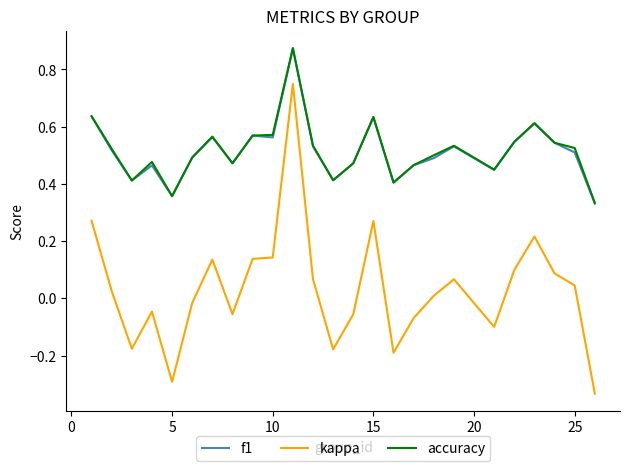

True or false: kappa and accuracy cross at least once.

False